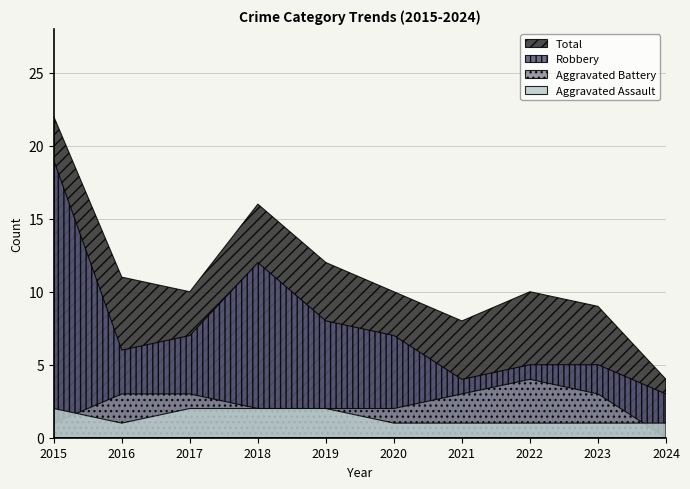

What is the maximum value for Total?

22